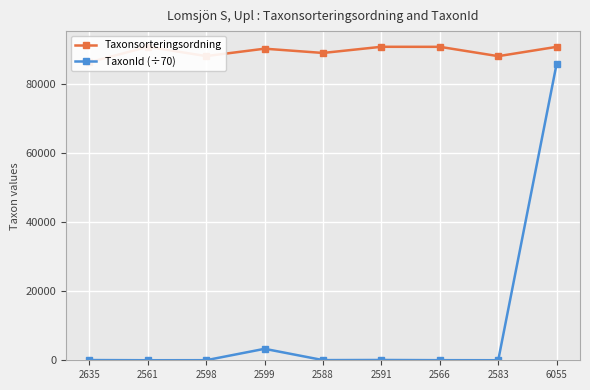

The Taxonsorteringsordning series shows 87960.0 at 2583. True or false?

True